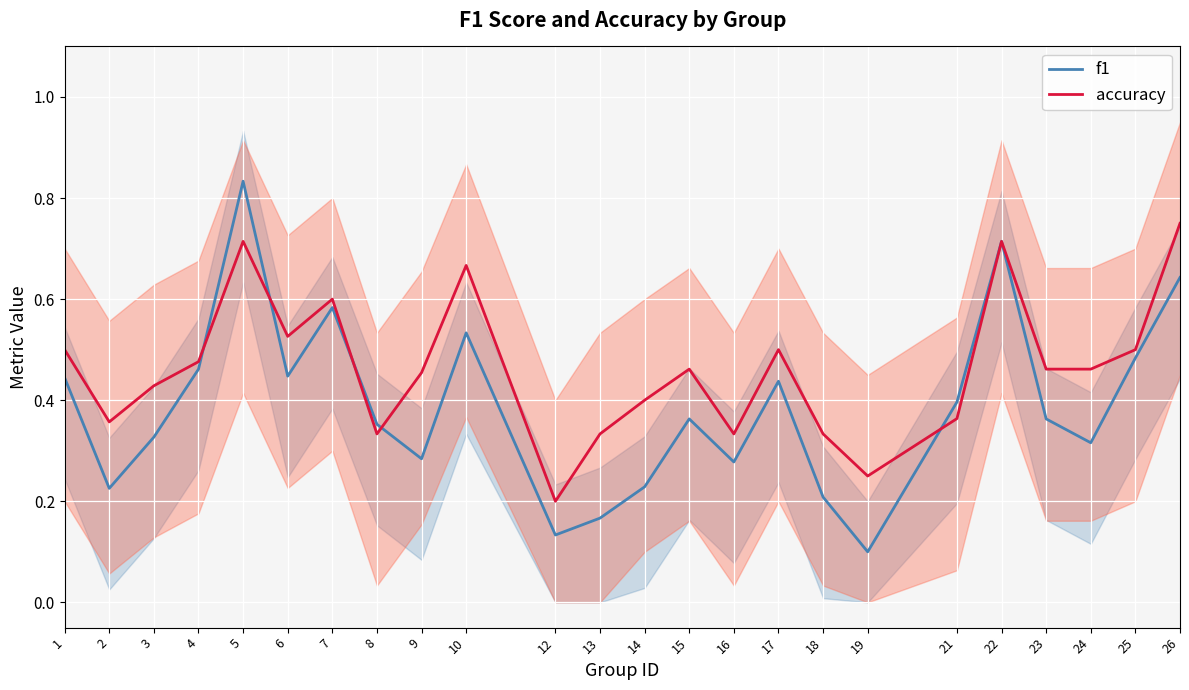

After their last crossing, which series has the higher values: accuracy or f1?

f1